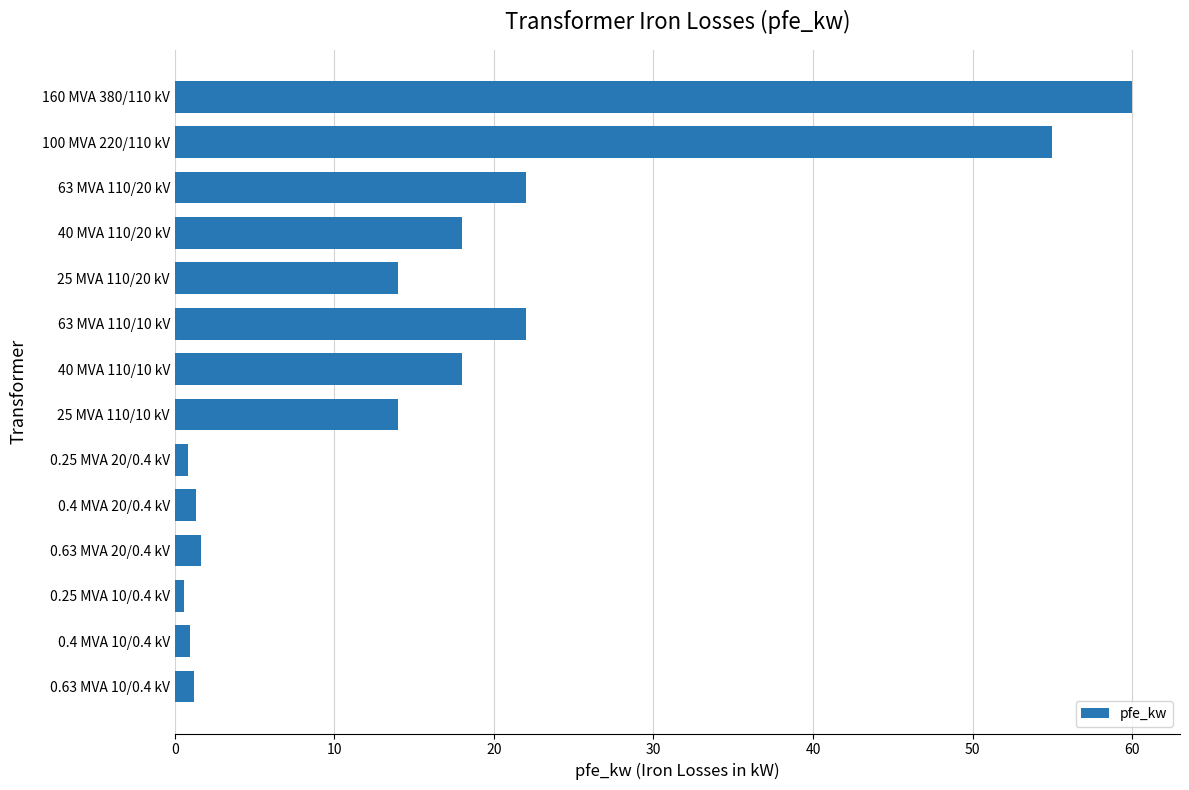

Approximately how many times larger is the value at 100 MVA 220/110 kV compared to 40 MVA 110/20 kV?

3.1